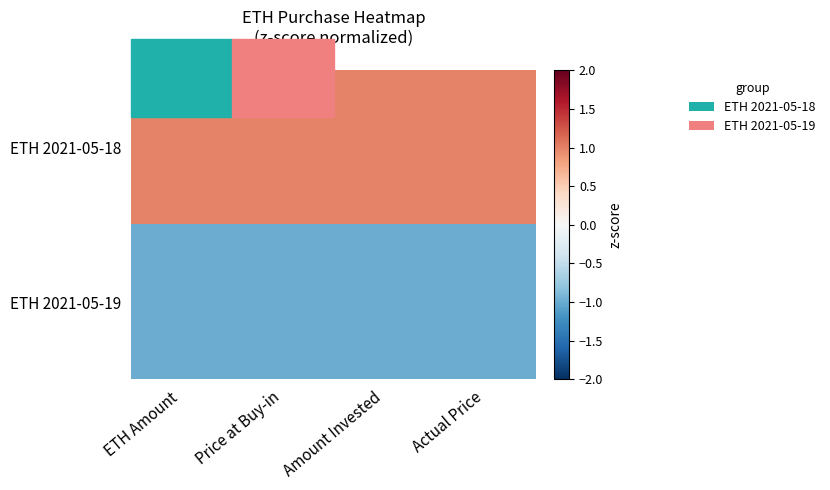

Which category has the lowest value across all series?

Amount Invested